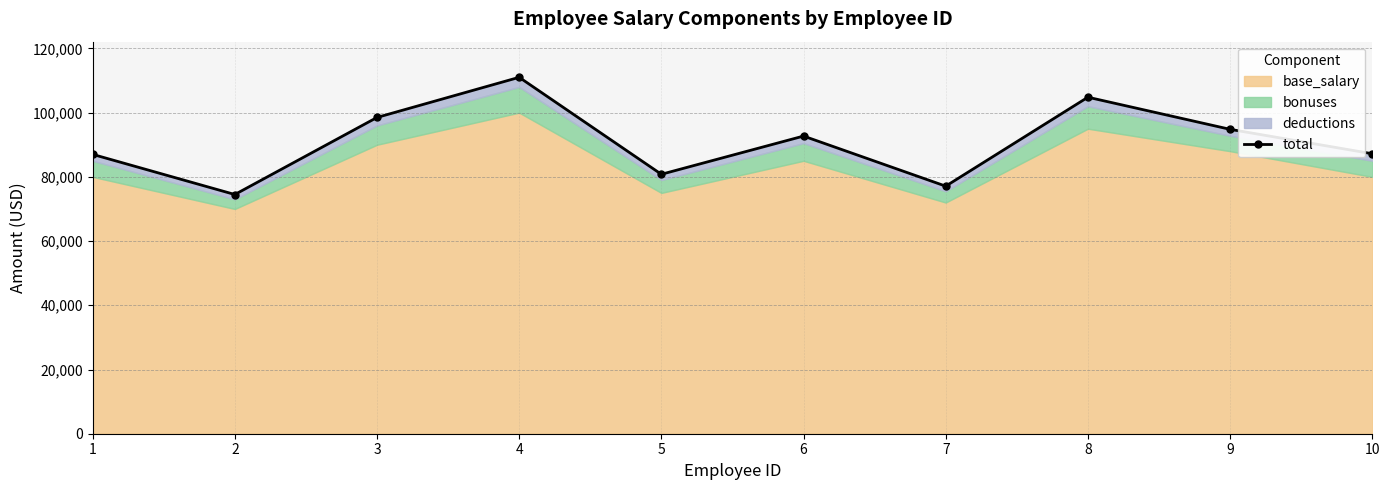

The value at 10 is 17889. True or false?

False